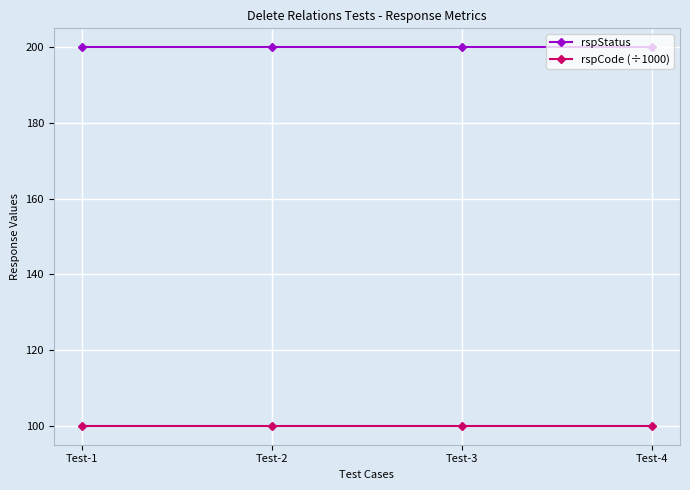

What is the total value across all series at Test-1?

300